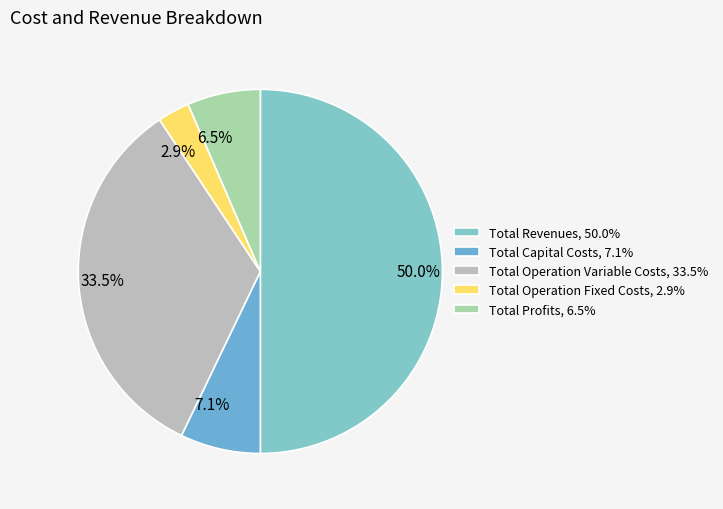

Rank the categories by value from lowest to highest.

Total Operation Fixed Costs, Total Profits, Total Capital Costs, Total Operation Variable Costs, Total Revenues